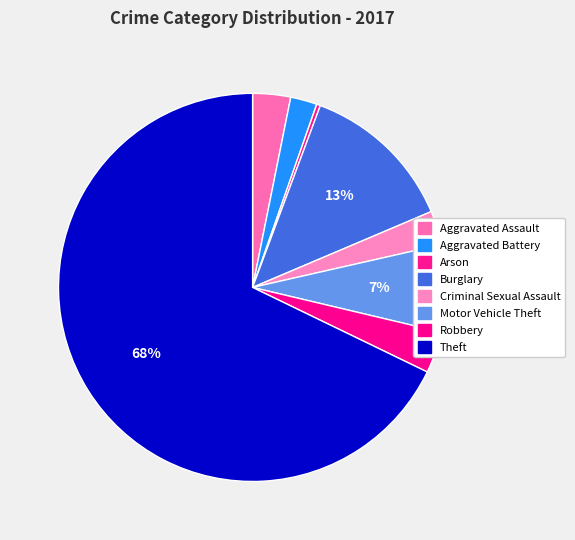

Does Arson represent more than half of the total?

No